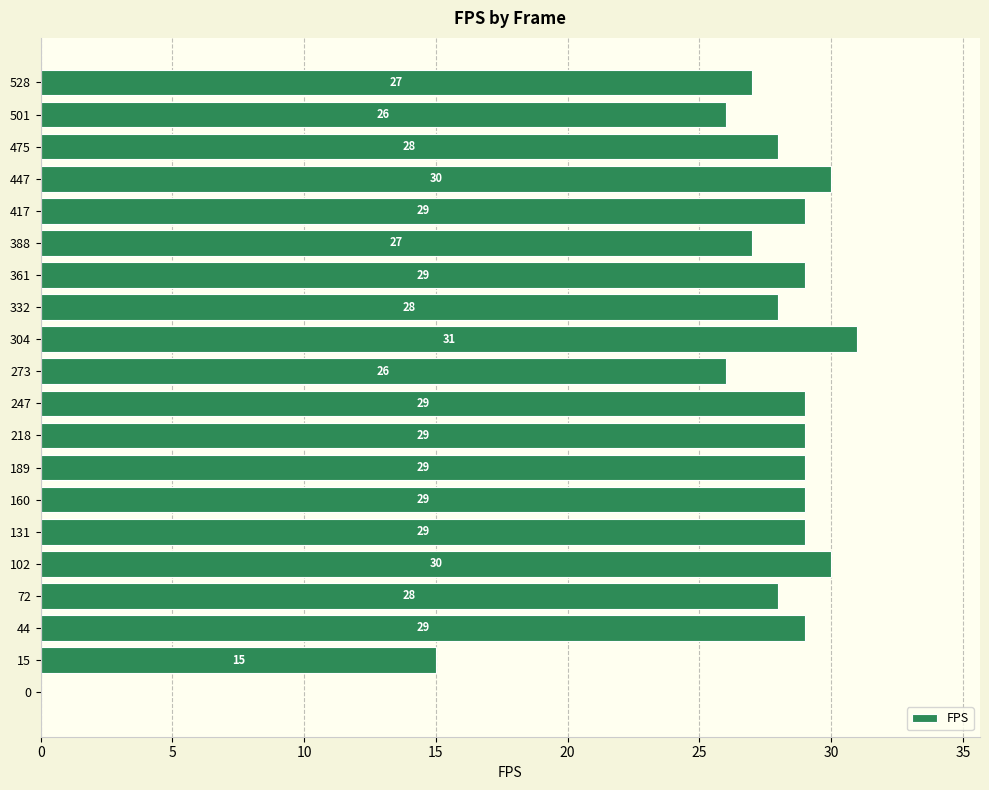

True or false: the data shows 17 at 361.

False